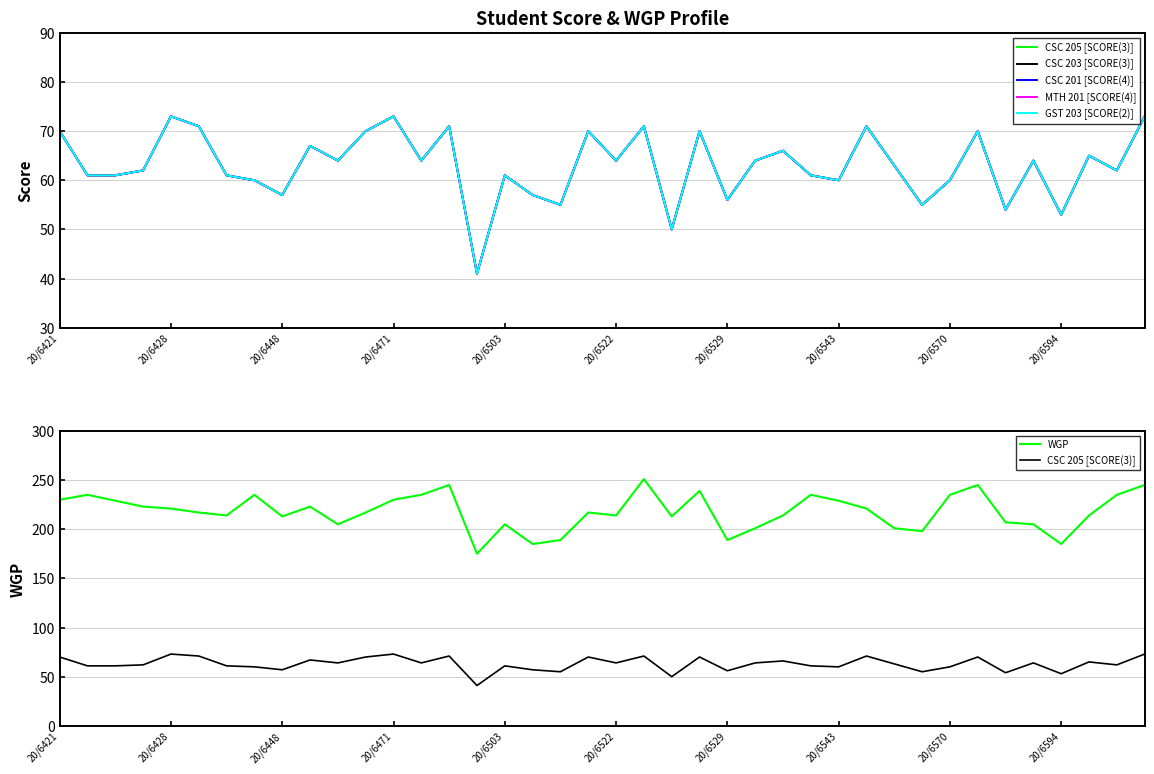

The CSC 201 [SCORE(4)] series shows 86 at 20/6448. True or false?

False